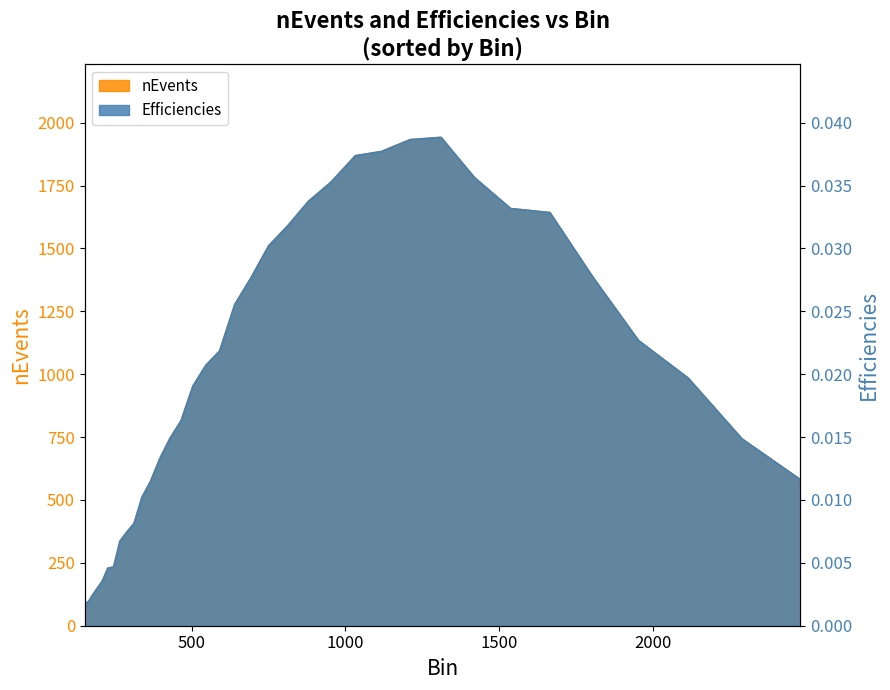

Reading left to right, list all the values displayed in this chart.

nEvents: 87.0	98.0	125.0	151.0	179.0	229.0	234.0	336.0	372.0	407.0	511.0	575.0	666.0	746.0	815.0	953.0	1035.0	1093.0	1277.0	1384.0	1511.0	1591.0	1688.0	1764.0	1869.0	1886.0	1933.0	1942.0	1782.0	1659.0	1643.0	1389.0	1135.0	985.0	743.0	581.0
Efficiencies: 0.0	0.0	0.0	0.0	0.0	0.0	0.0	0.0	0.0	0.0	0.0	0.0	0.0	0.0	0.0	0.0	0.0	0.0	0.0	0.0	0.0	0.0	0.0	0.0	0.0	0.0	0.0	0.0	0.0	0.0	0.0	0.0	0.0	0.0	0.0	0.0